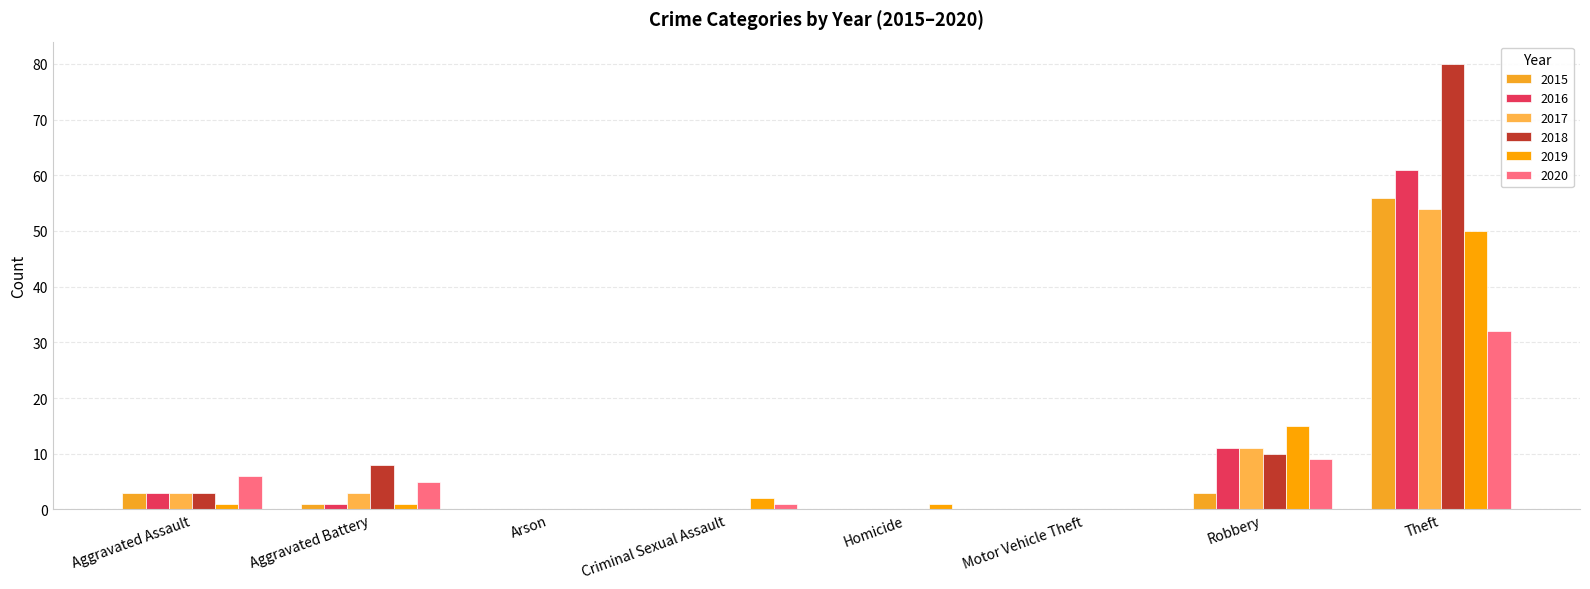

Which series has the largest total across all categories?

2018